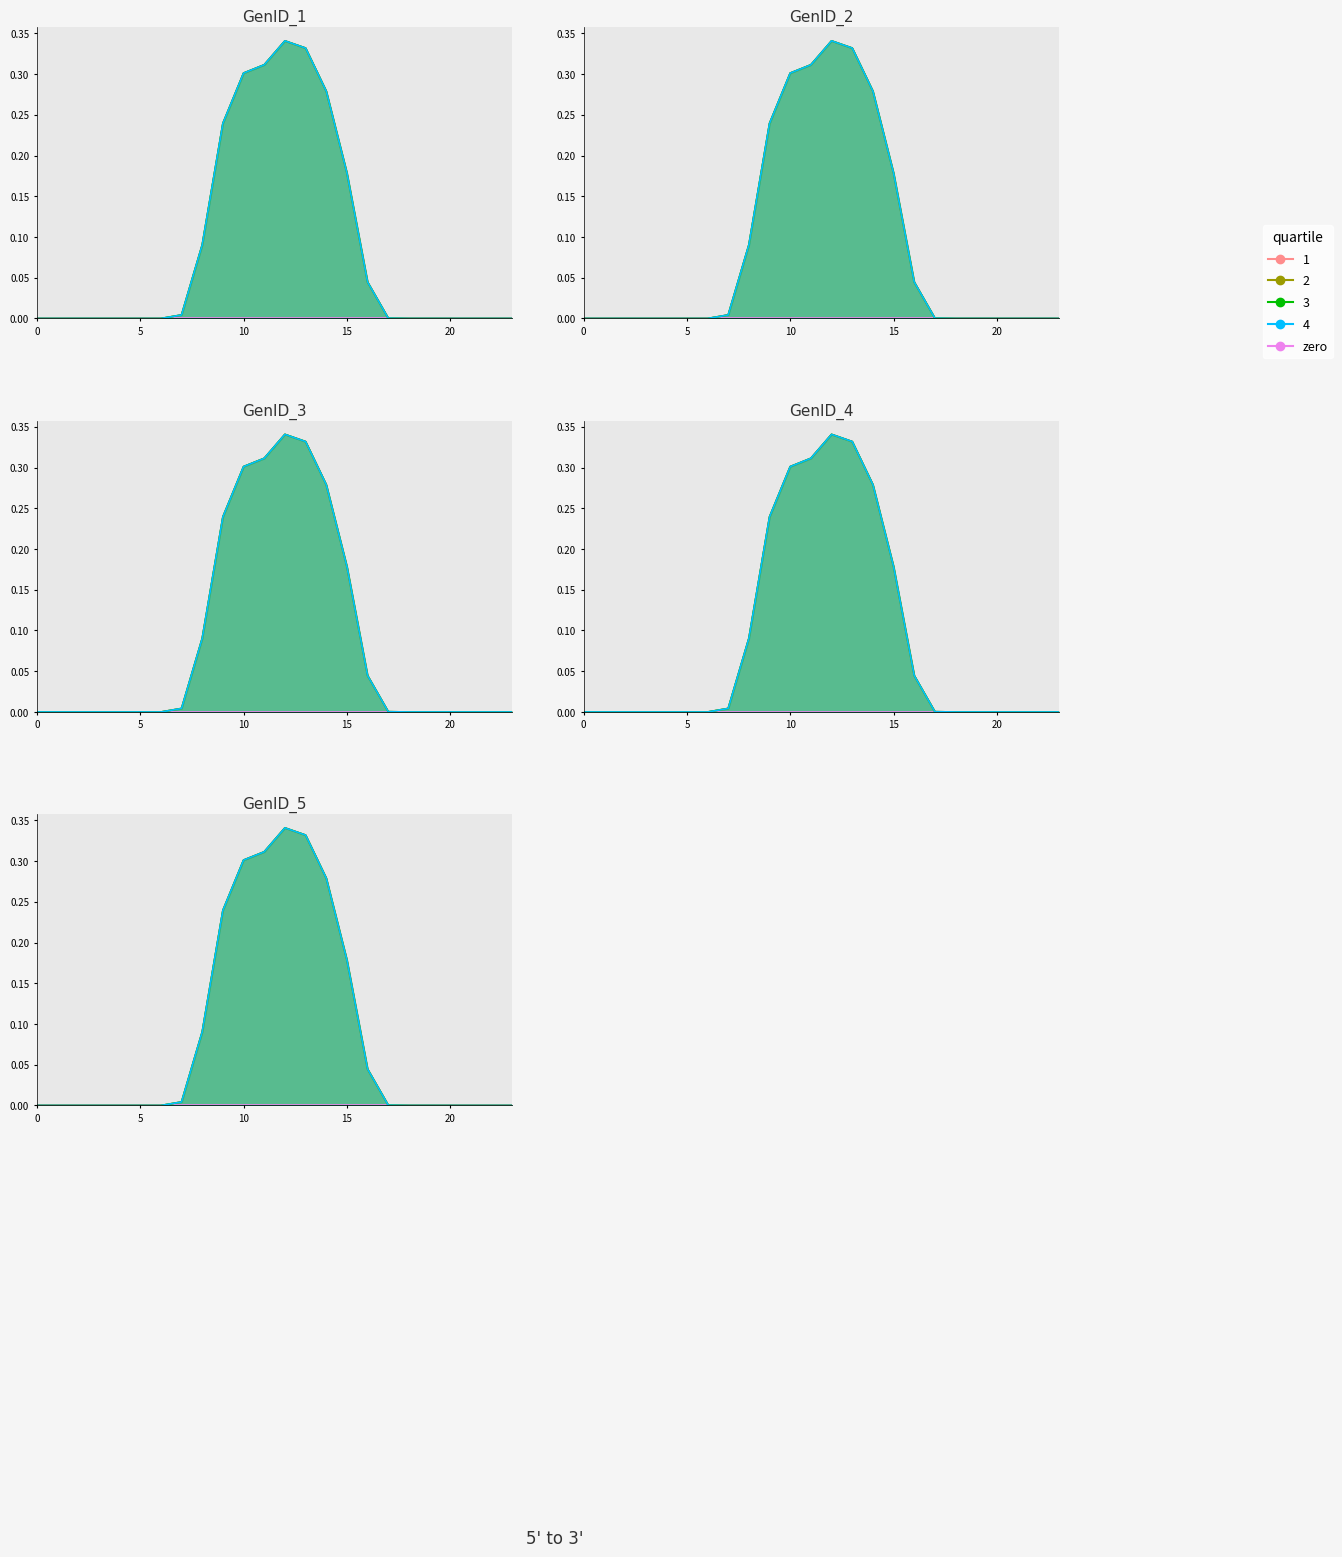

True or false: GenID_6 and GenID_5 cross at least once.

False